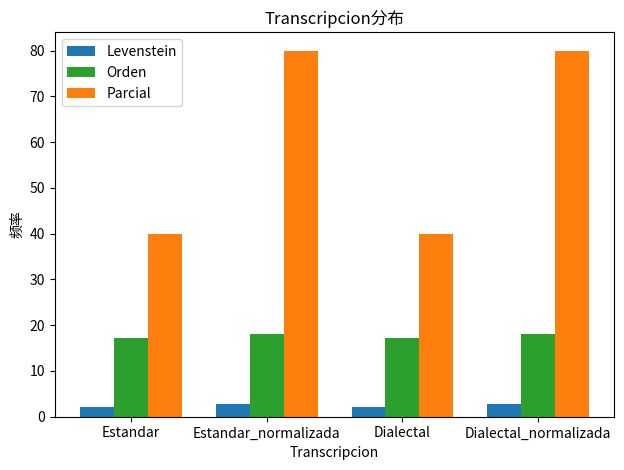

Reading right to left, what are all the values shown in this chart?

Levenstein: Dialectal_normalizada=2.7	Dialectal=2.1	Estandar_normalizada=2.7	Estandar=2.1
Orden: Dialectal_normalizada=18.2	Dialectal=17.1	Estandar_normalizada=18.2	Estandar=17.1
Parcial: Dialectal_normalizada=80.0	Dialectal=40.0	Estandar_normalizada=80.0	Estandar=40.0